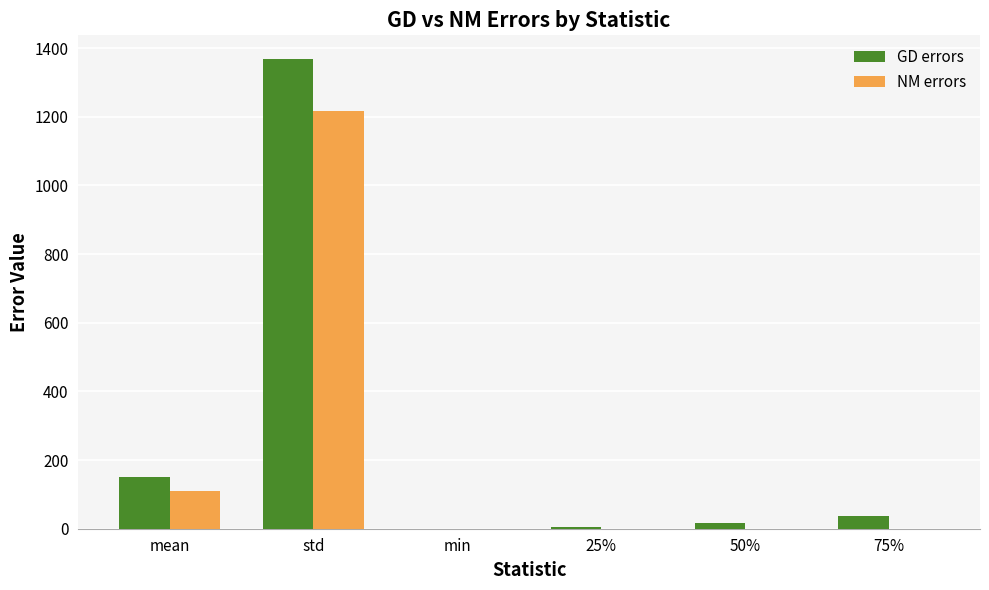

The value of GD errors at std is 1866.1. True or false?

False